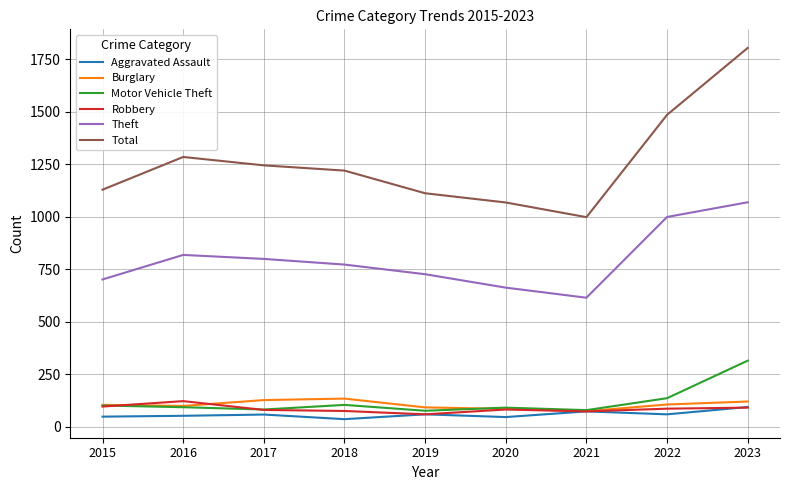

True or false: Aggravated Assault and Total cross at least once.

False